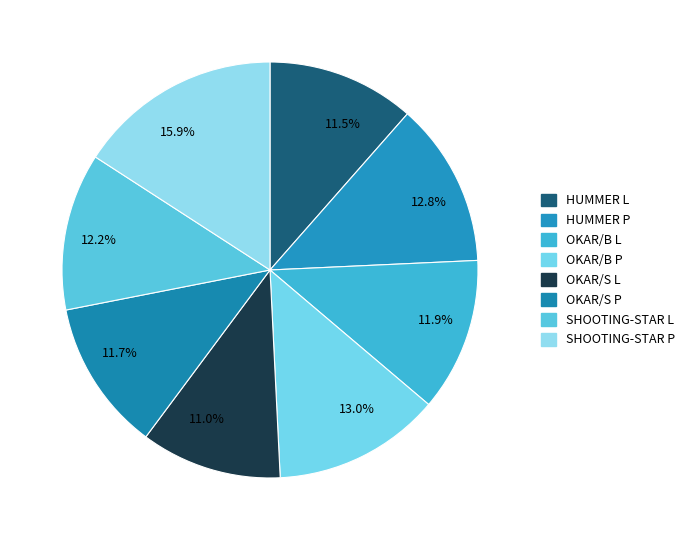

Is the sum of SHOOTING-STAR L and HUMMER L greater than half?

No